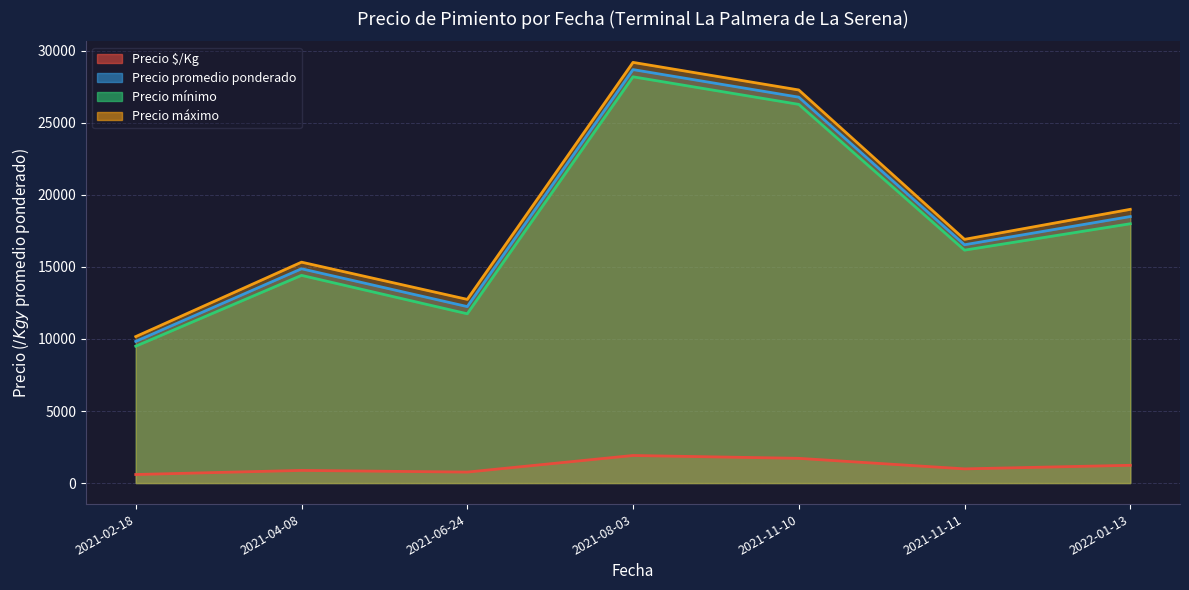

What is the difference between the second highest and minimum values in the Precio promedio ponderado series?

35250